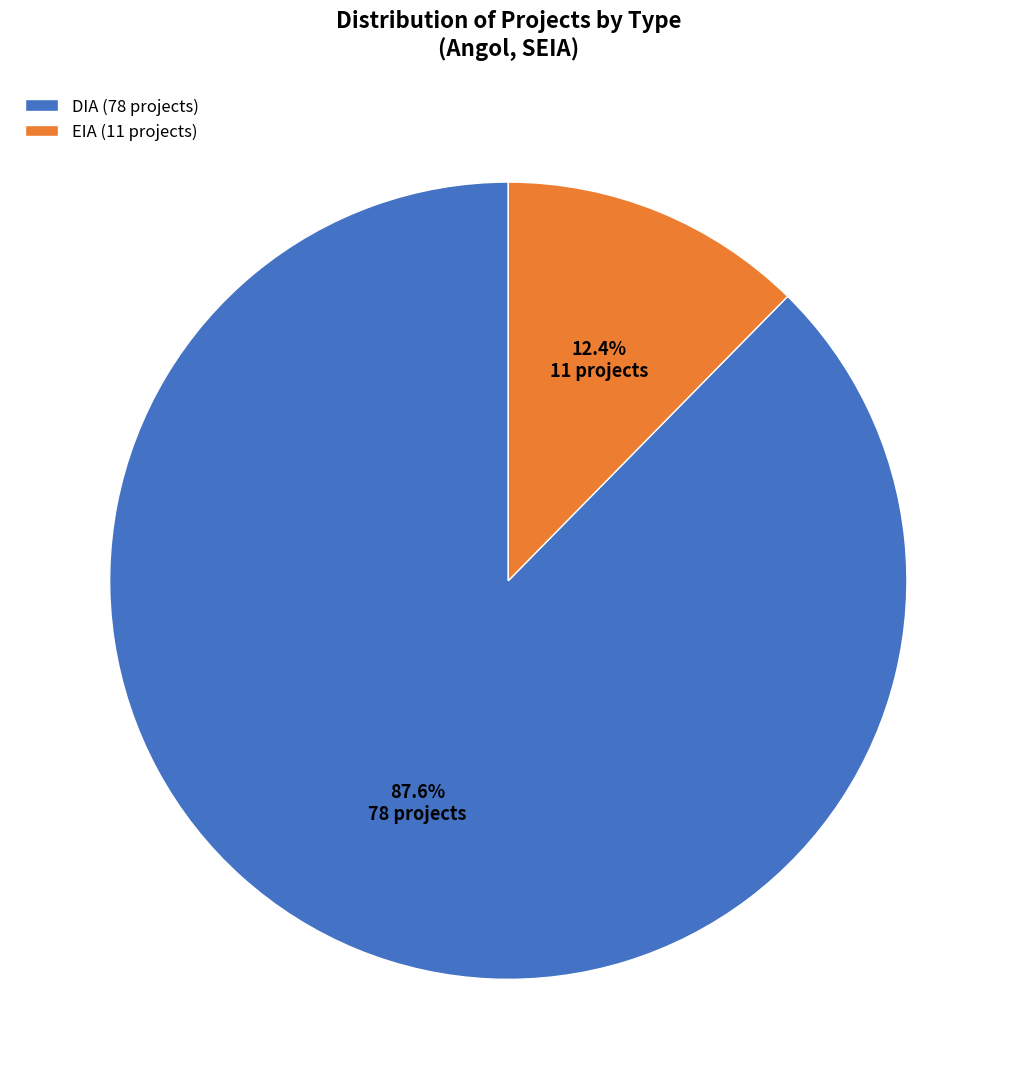

Which category accounts for the majority?

DIA